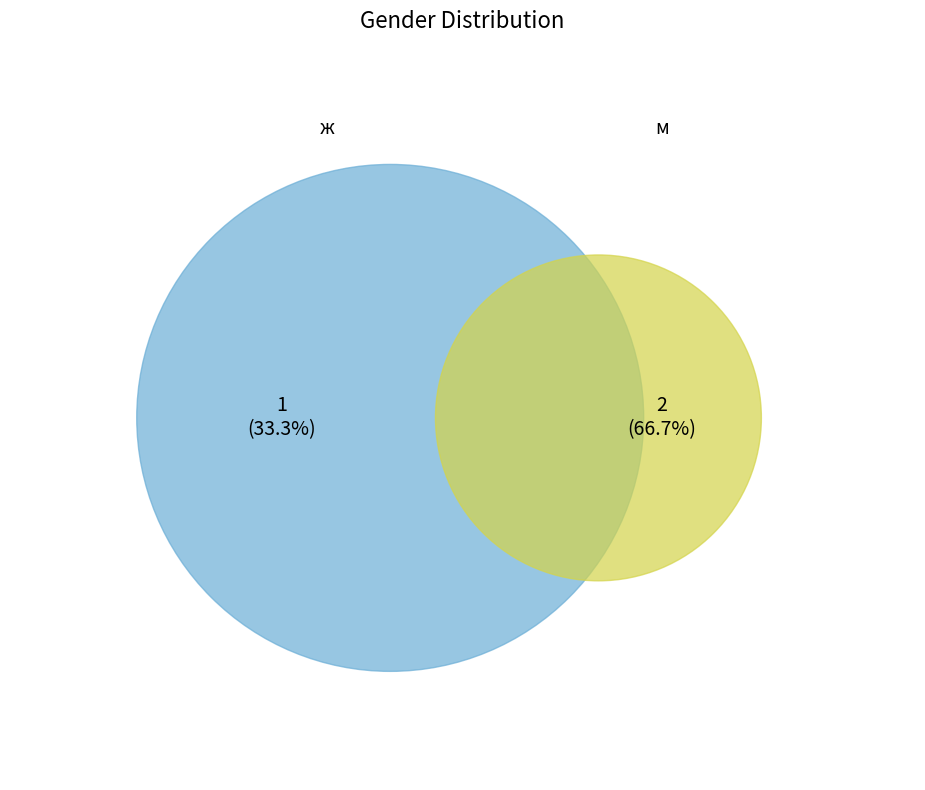

What portion of the pie excludes м?

33.3%